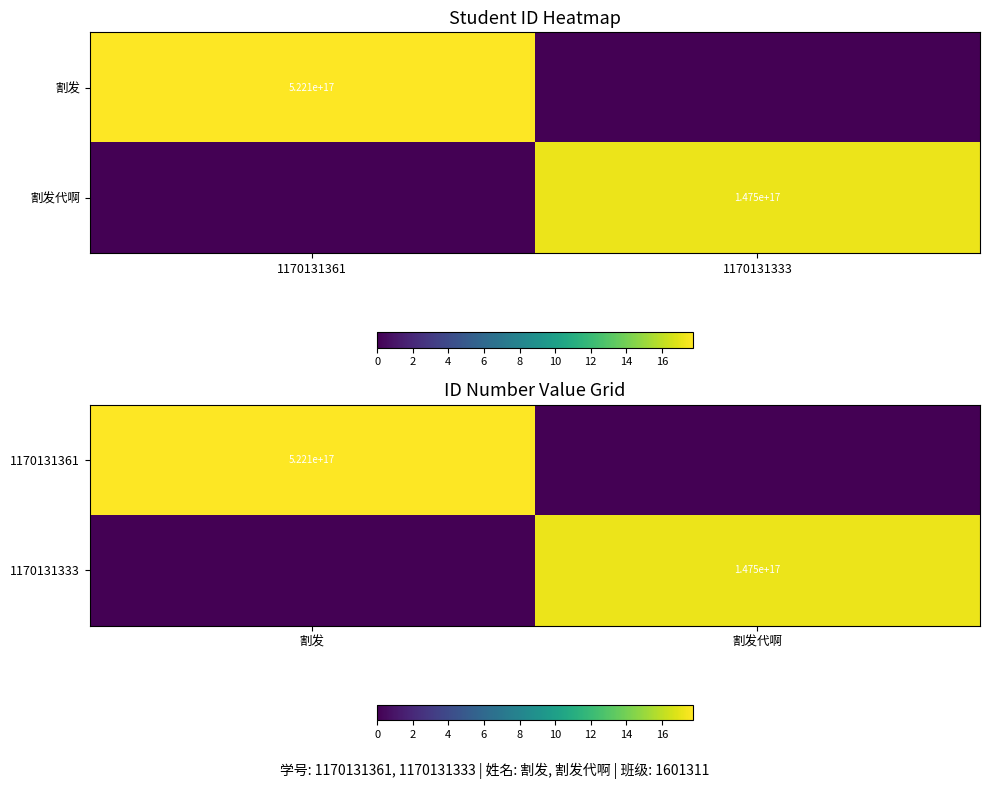

The value of 1170131361 at 割发 is 28.4. True or false?

False